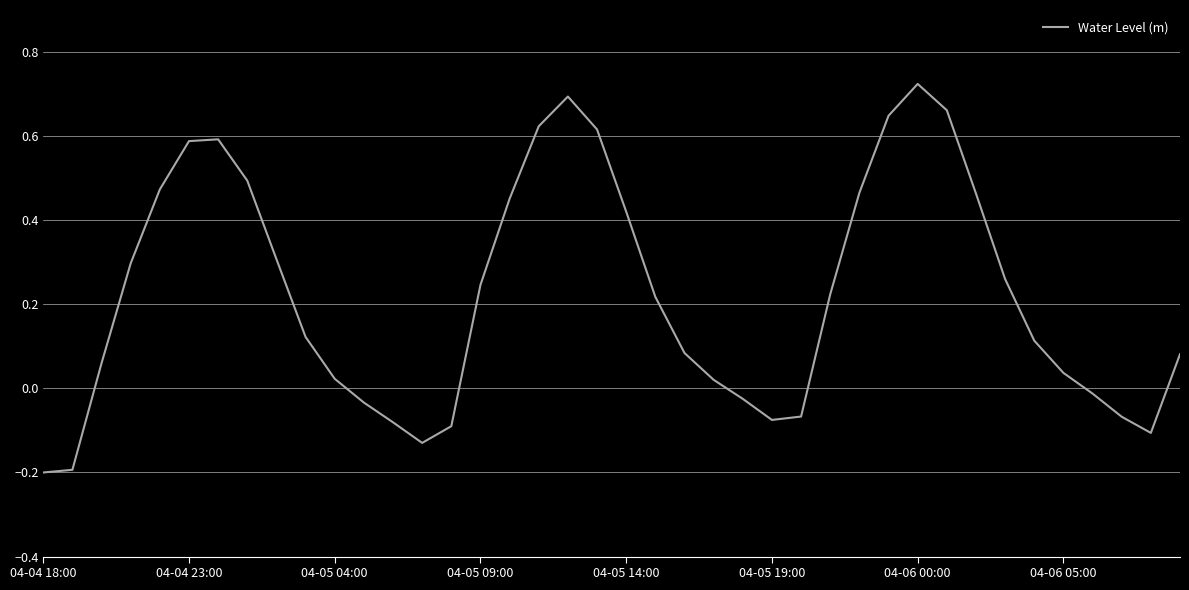

What is the difference between the maximum and minimum values?

0.9